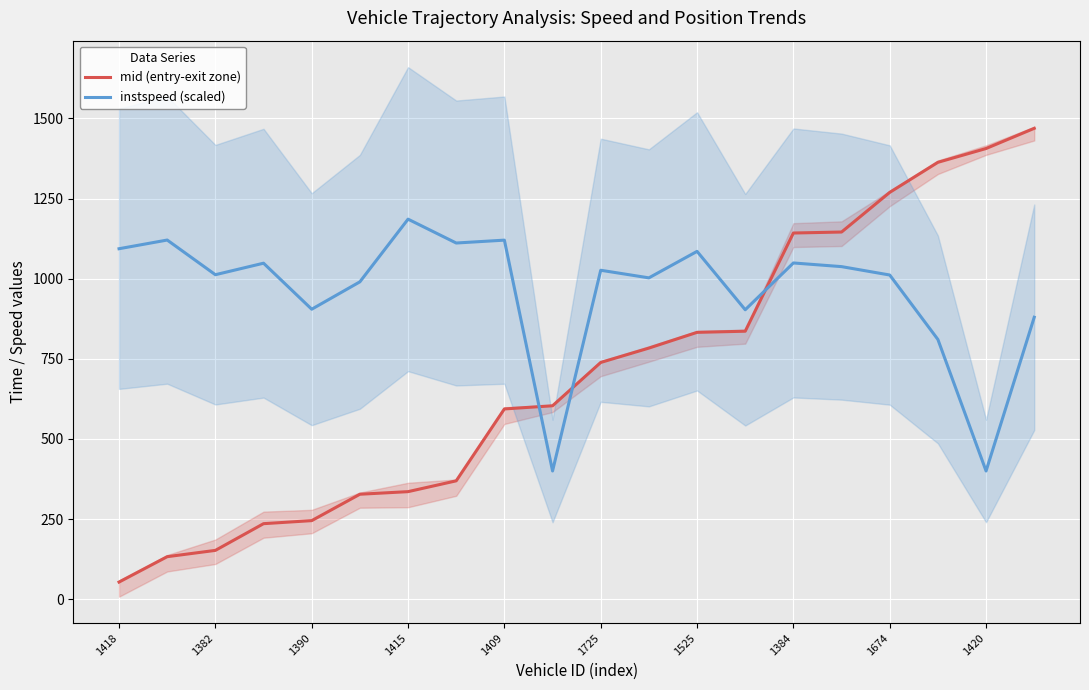

What is the label of the 20th point from the right?

1418